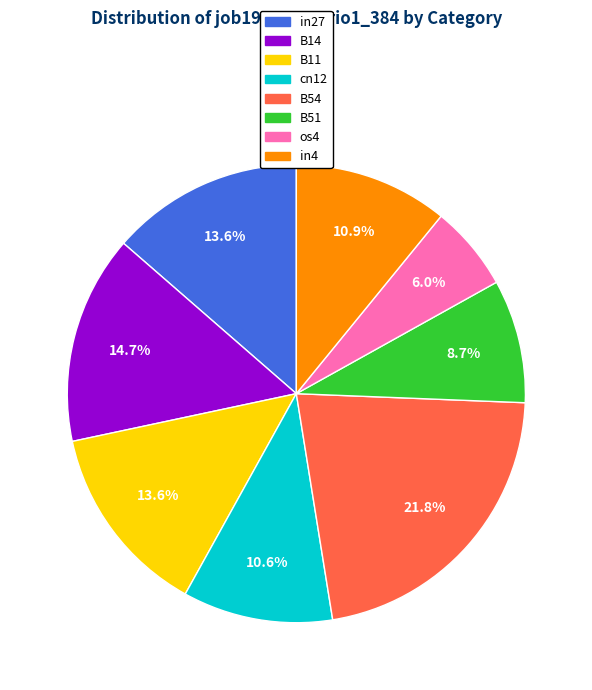

Is there any slice that represents more than half of the pie?

No